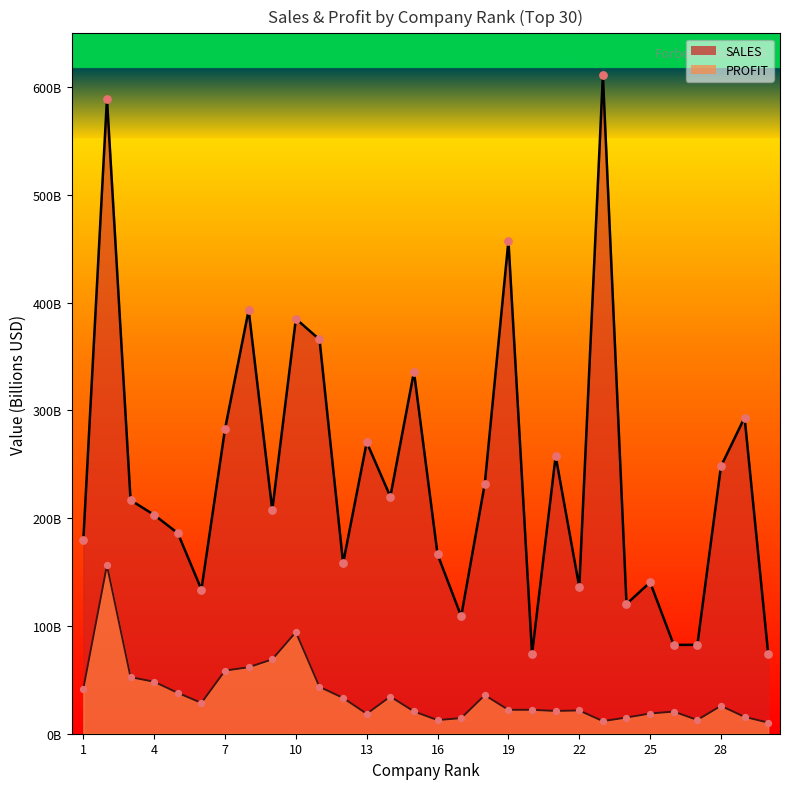

What are all the series names shown in the legend?

SALES, PROFIT